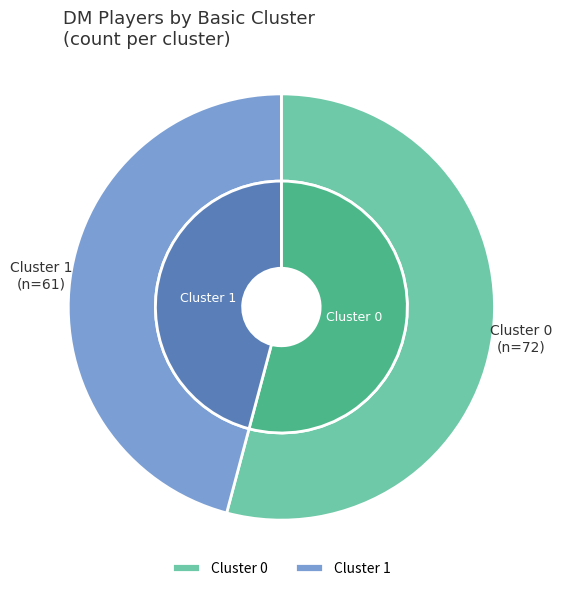

What is the change in value from Cluster 0 to Cluster 1?

-11